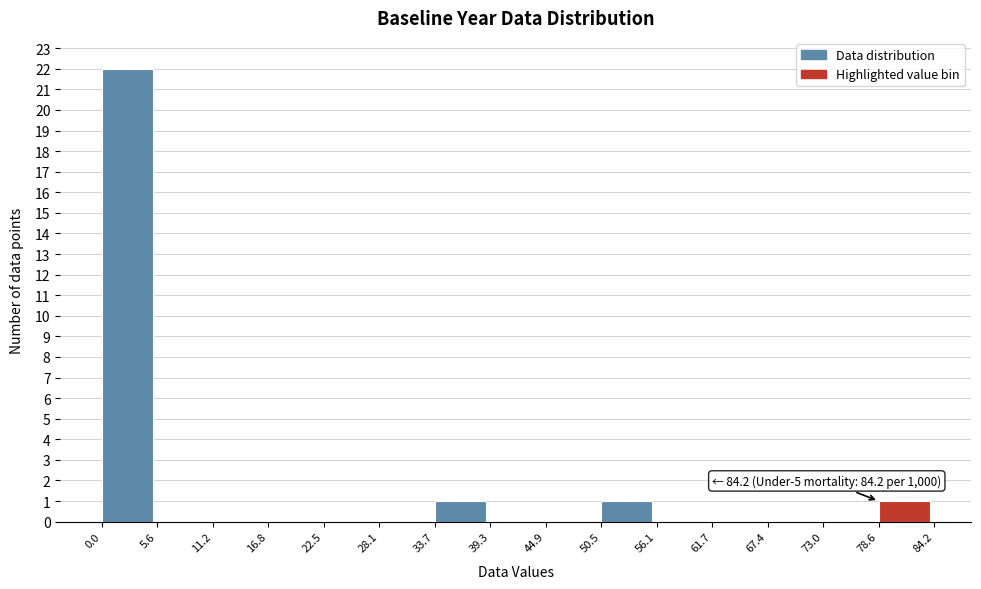

Over which range of the x-axis is the bar tallest?

0.0 to 5.6